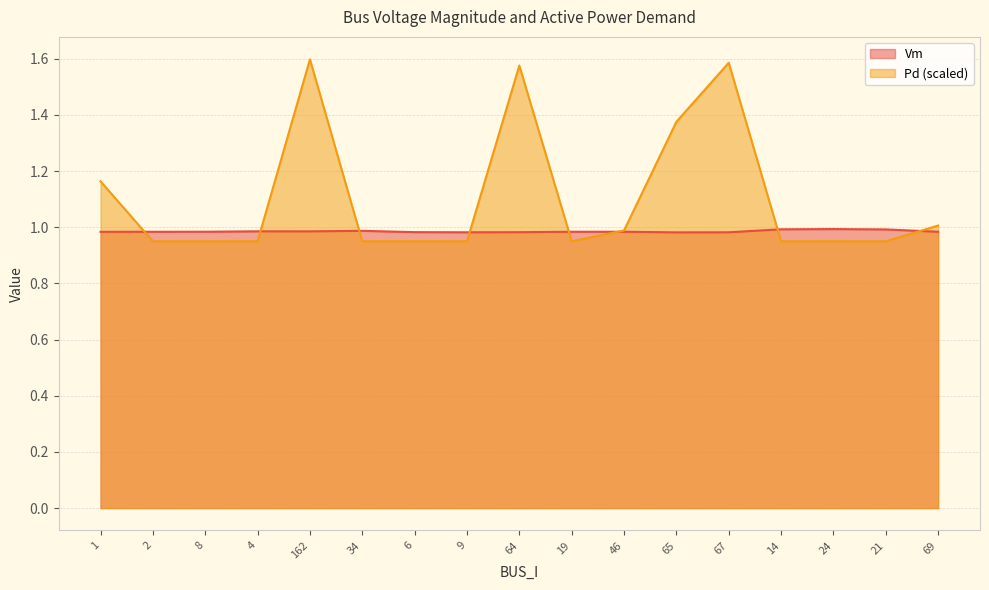

In Pd, how many points are higher than both neighbors (excluding endpoints)?

3